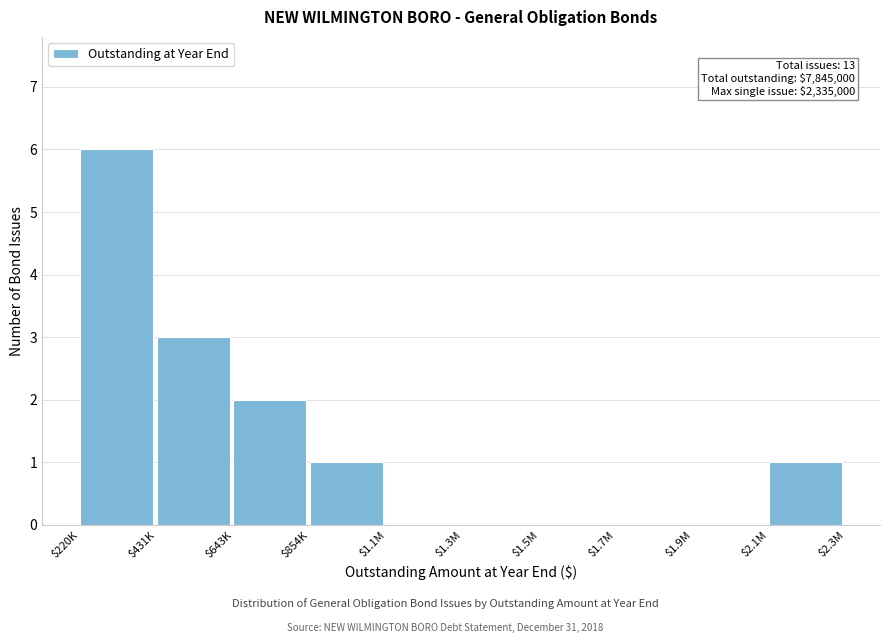

The value at $643K is 1. True or false?

False